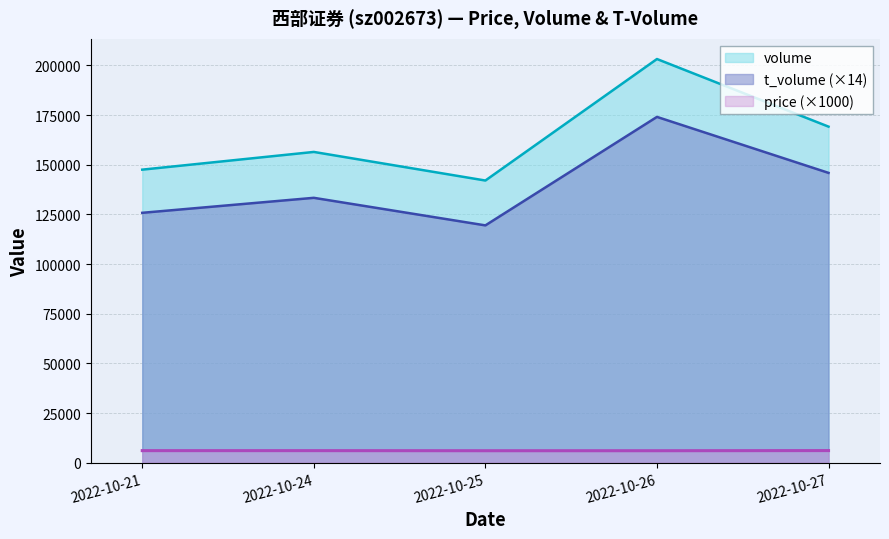

The value of volume at 2022-10-21 is 147535. True or false?

True